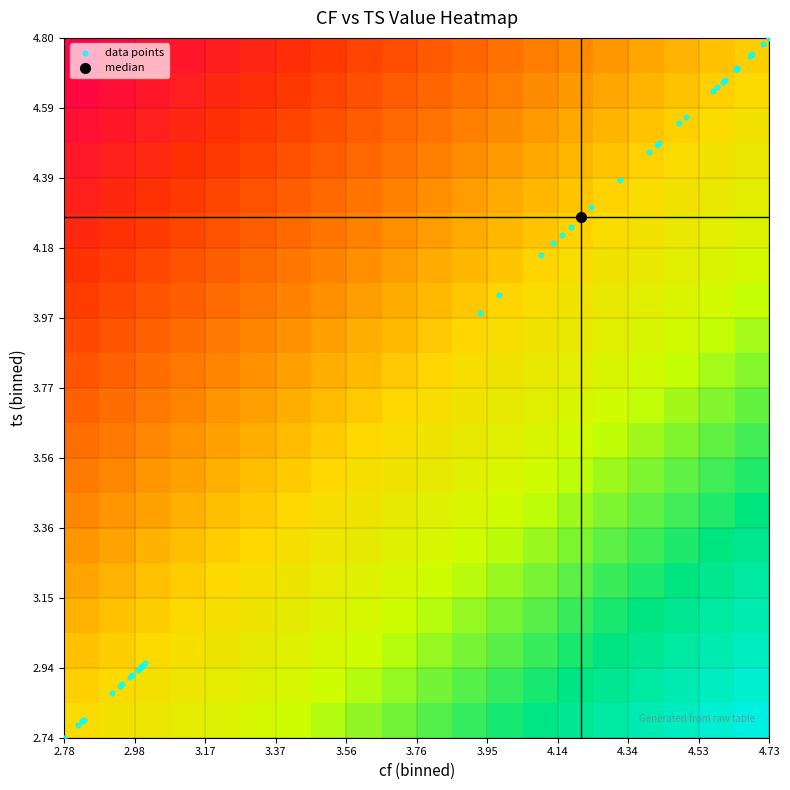

What is the minimum value shown in the chart?

2.7